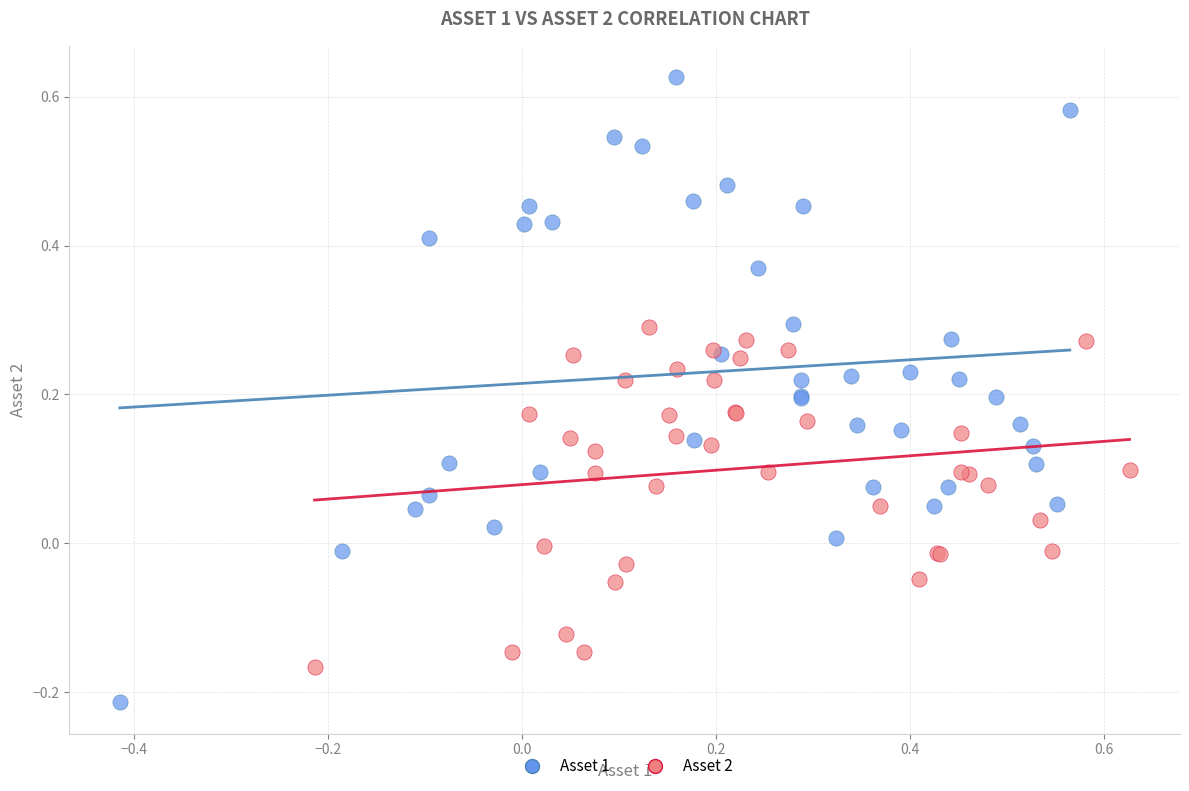

What are all the series names shown in the legend?

Asset 1, Asset 2